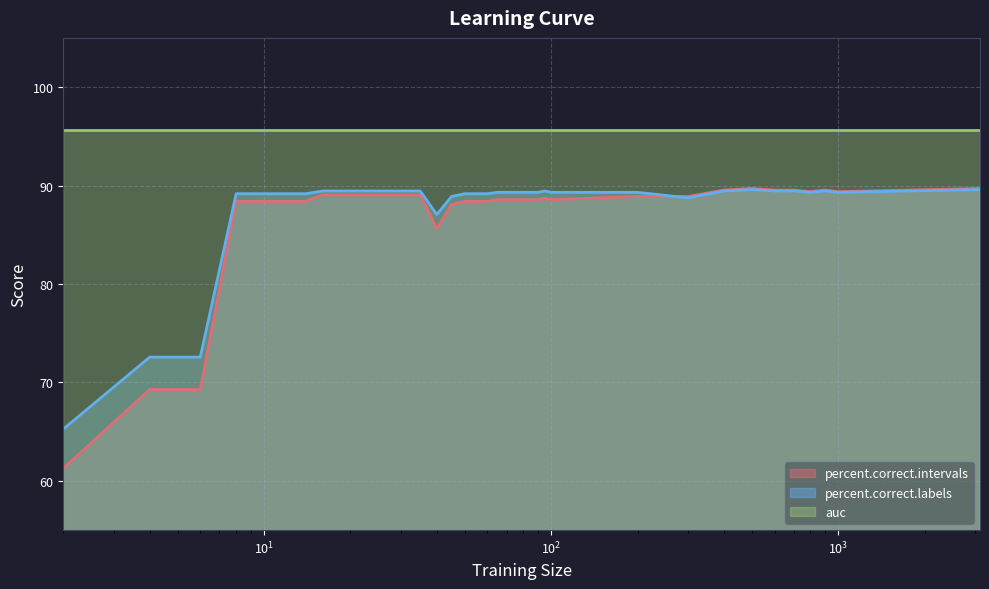

Where is the first local minimum for percent.correct.intervals?

40